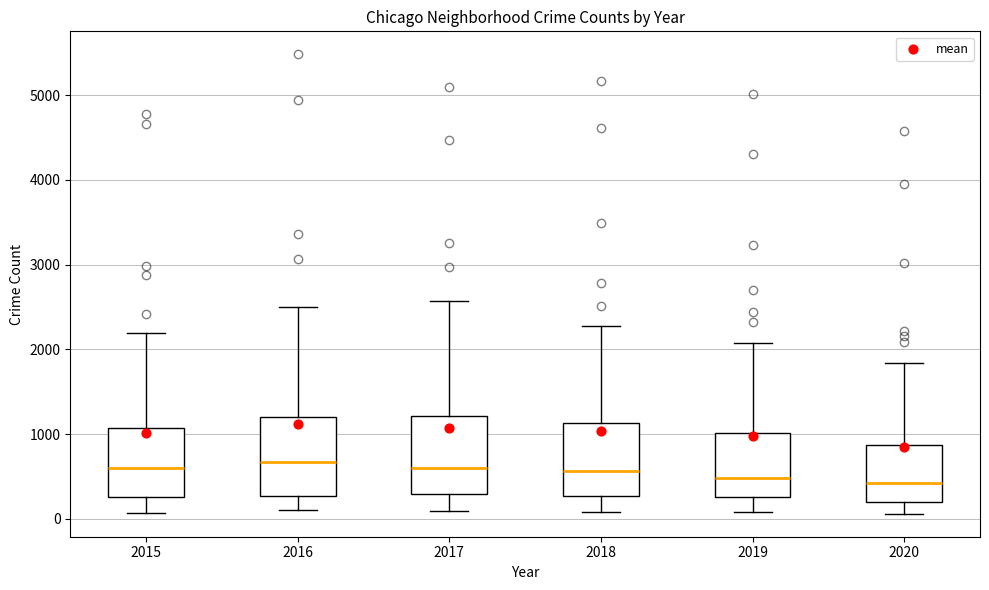

Where does the upper whisker of the box at x = 2018 end on the y-axis? The values are not printed on the chart, so give them approximately, as read against the axis.

2300